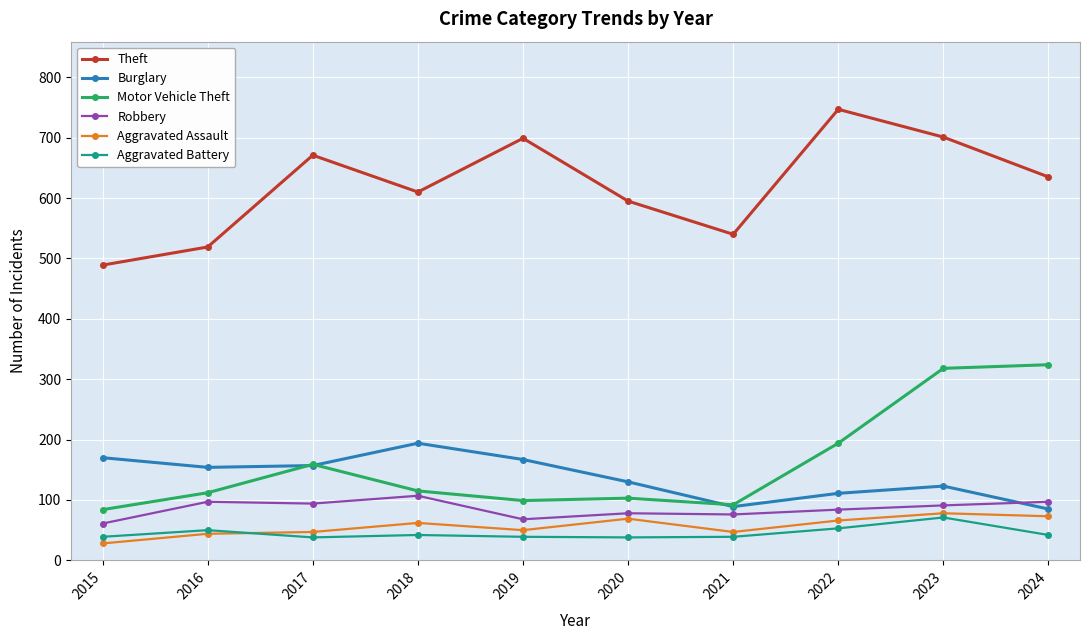

The value of Aggravated Battery at 2020 is 8. True or false?

False